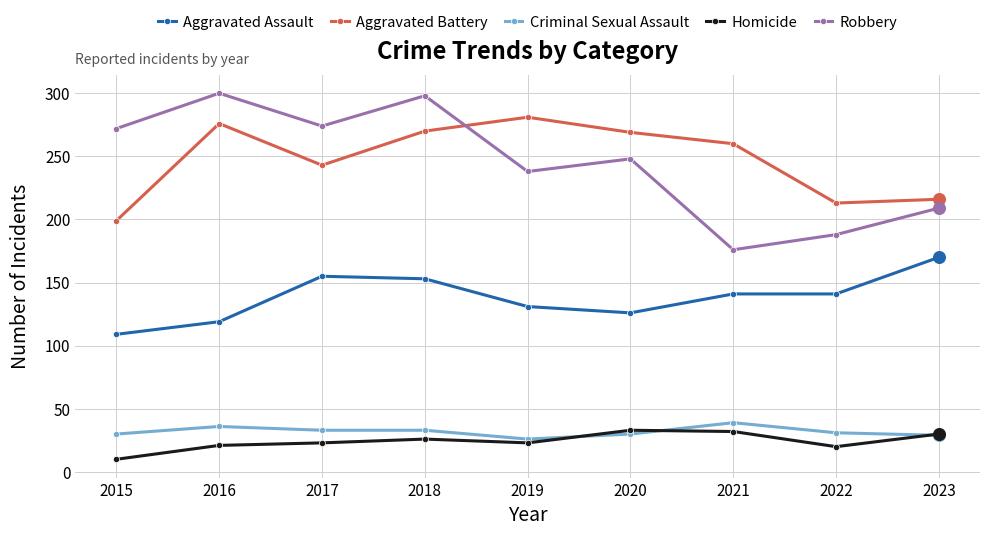

Which series has the largest total across all categories?

Aggravated Battery